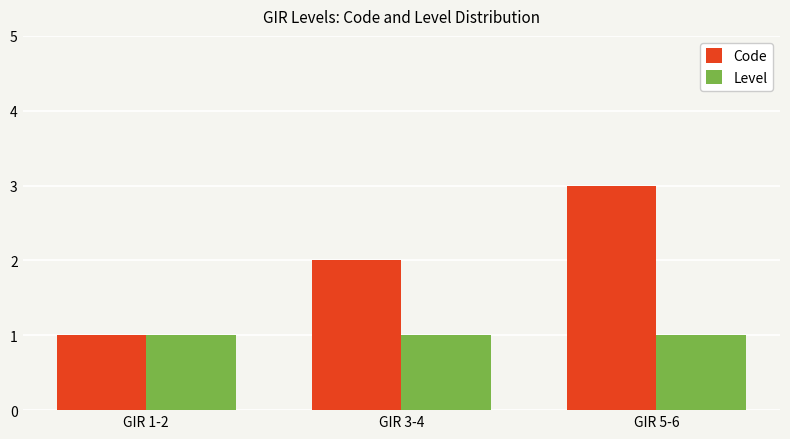

Is it true that Code equals 2 at GIR 3-4?

True